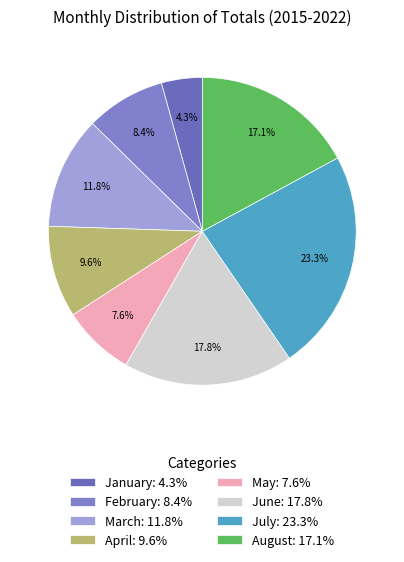

How many slices are in this pie chart?

8